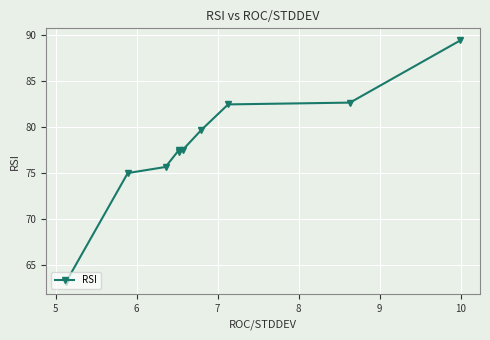

What is the minimum value shown in the chart?

63.2